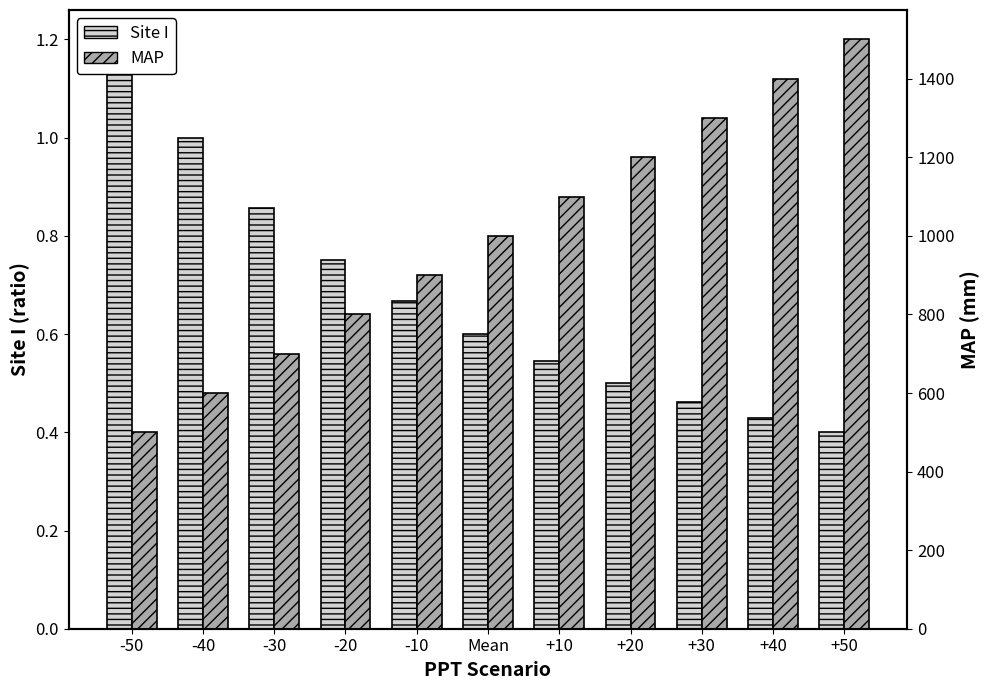

What is the value of the Site I bar at the 6th from the left?

0.6